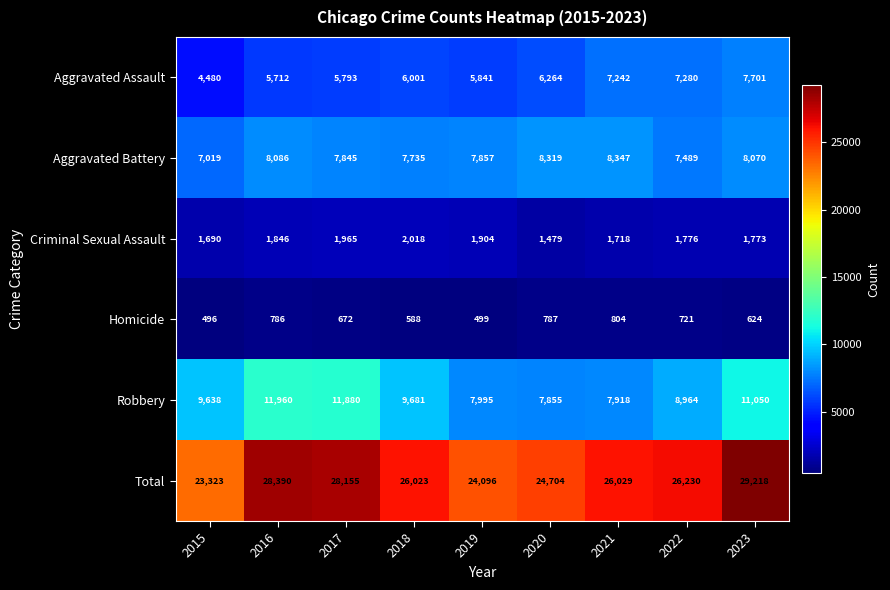

Rank the series by their maximum value, from highest to lowest.

Total, Robbery, Aggravated Battery, Aggravated Assault, Criminal Sexual Assault, Homicide